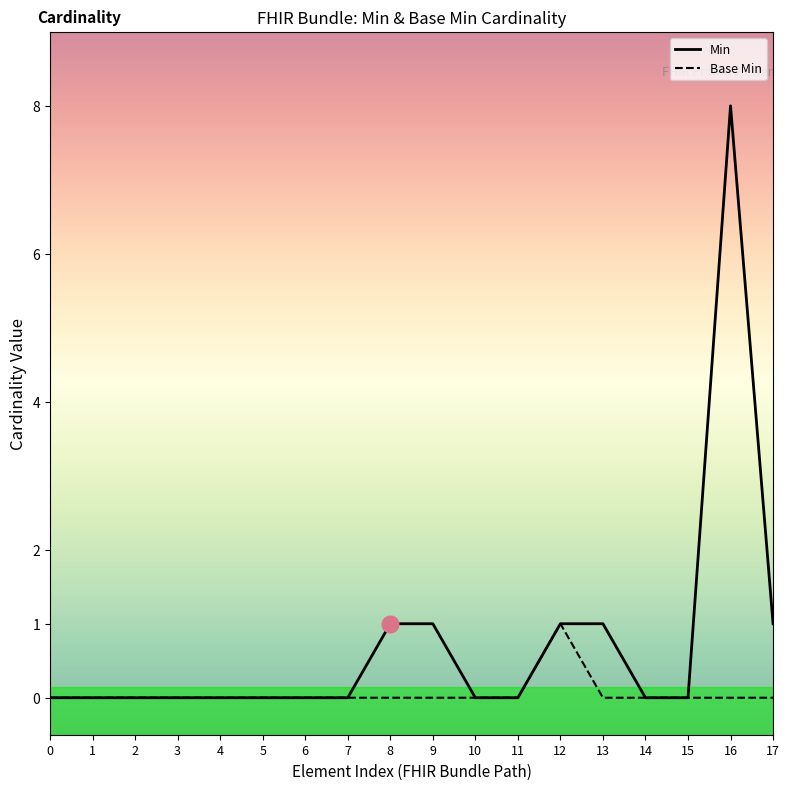

Which series has the largest range (max minus min)?

Min